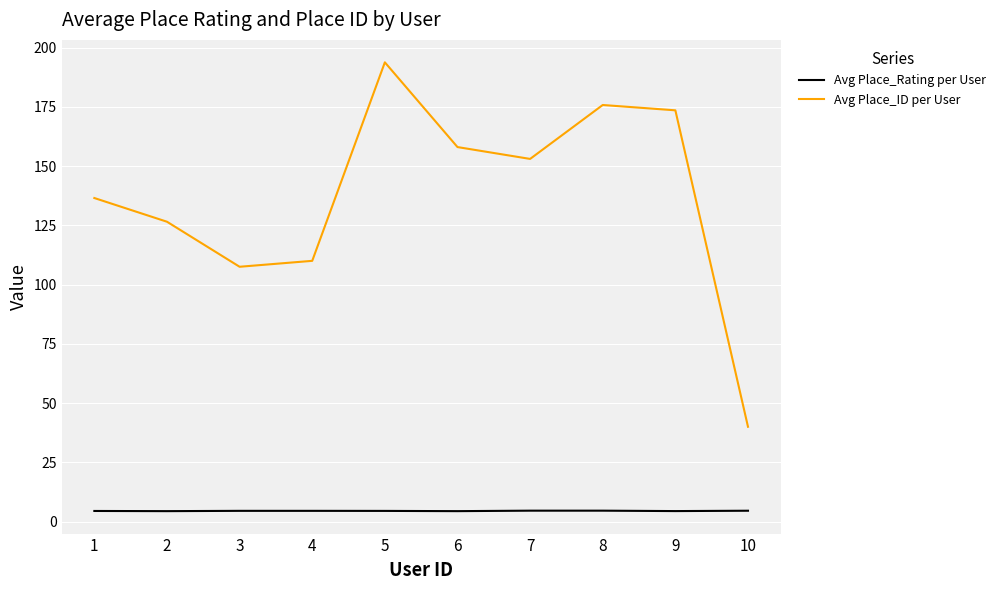

What is the highest value of the Avg Place_Rating per User series?

4.6